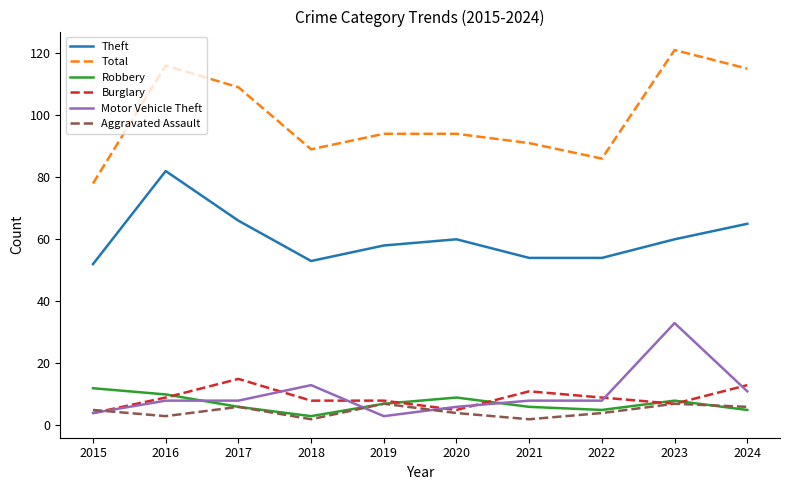

How many categories are shown in the chart?

10